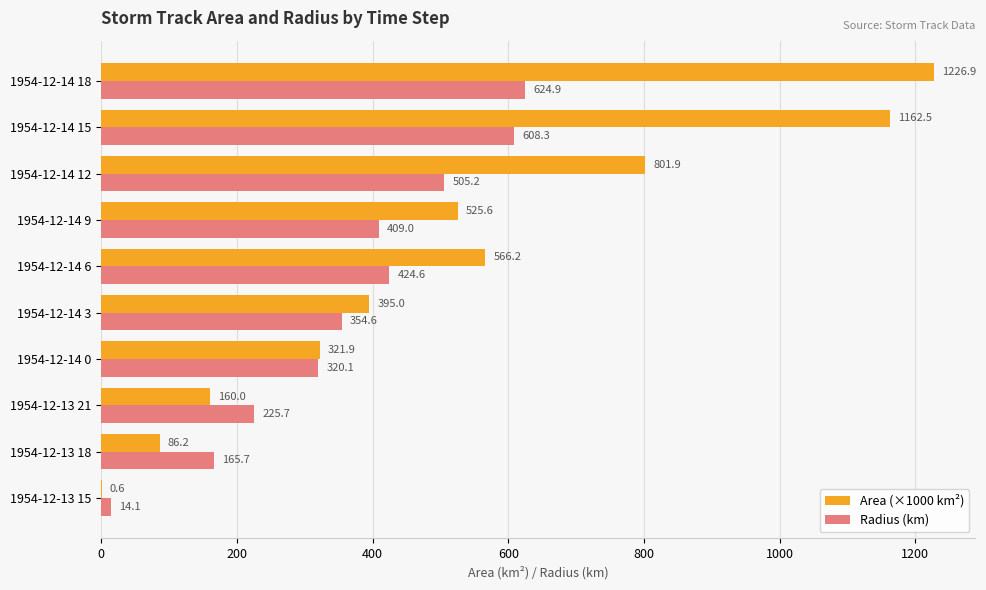

At which category does the chart reach its peak across all series?

1954-12-14 18